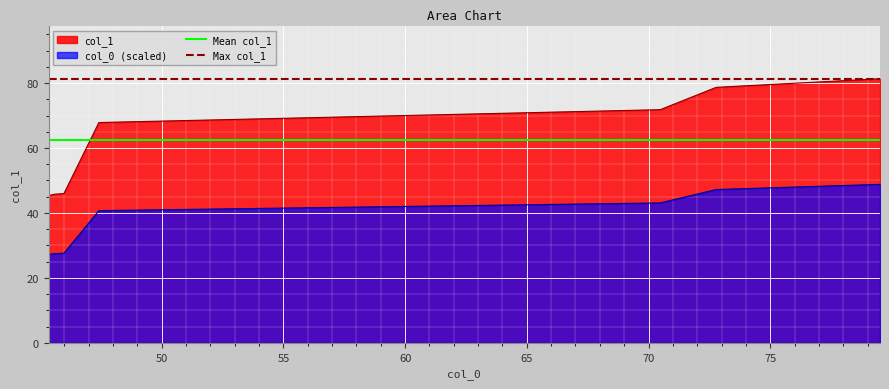

True or false: col_0 (scaled) and col_1 intersect in this chart.

False